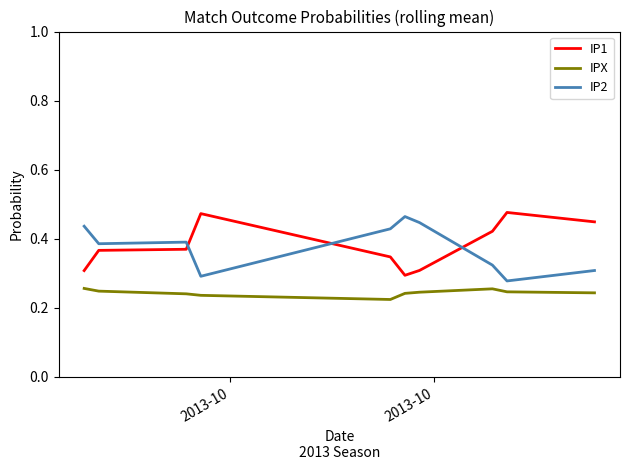

True or false: IPX and IP2 intersect in this chart.

False